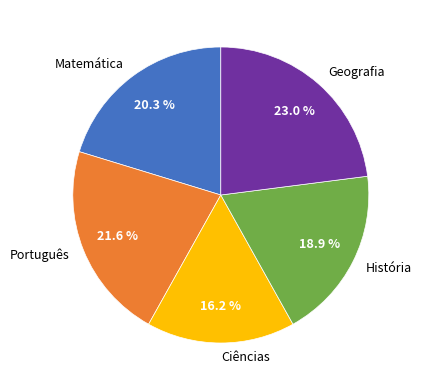

Is it true that Ciências is 16% of the pie?

True